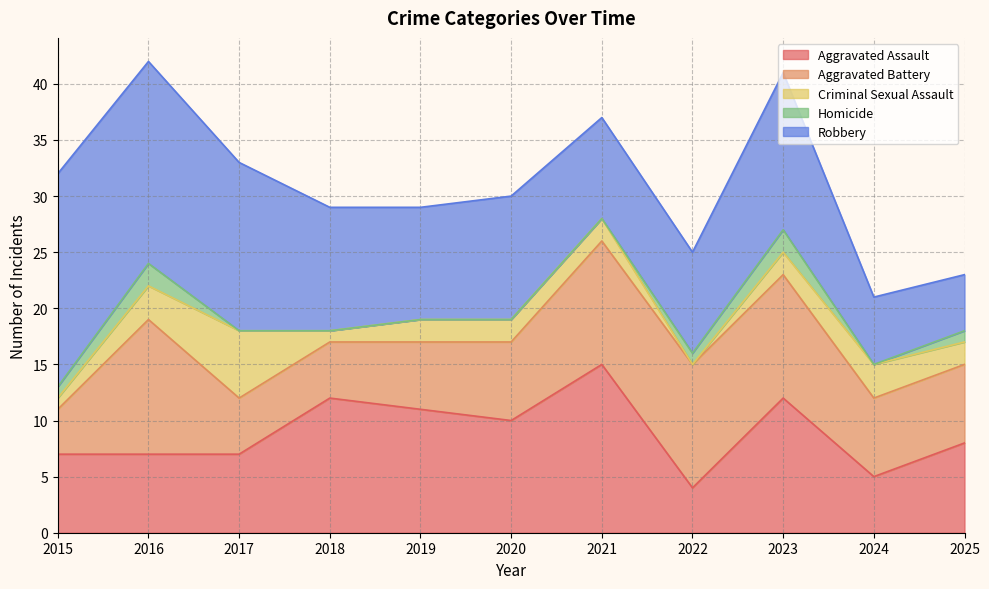

What is the highest value of the Homicide series?

2